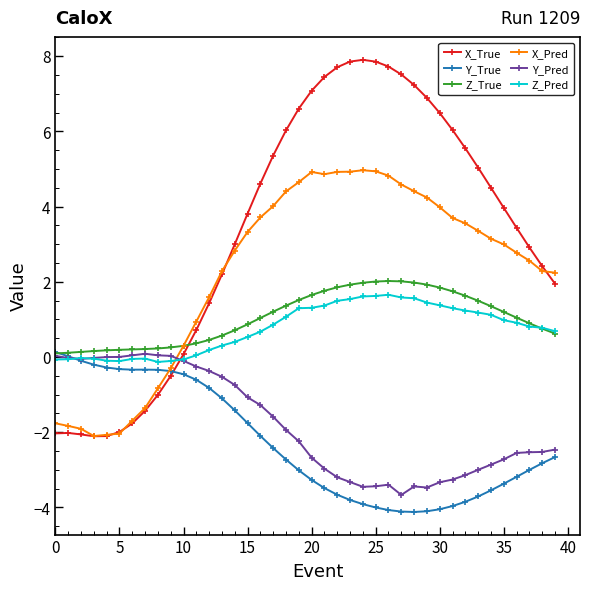

Which series has the largest range (max minus min)?

X_True